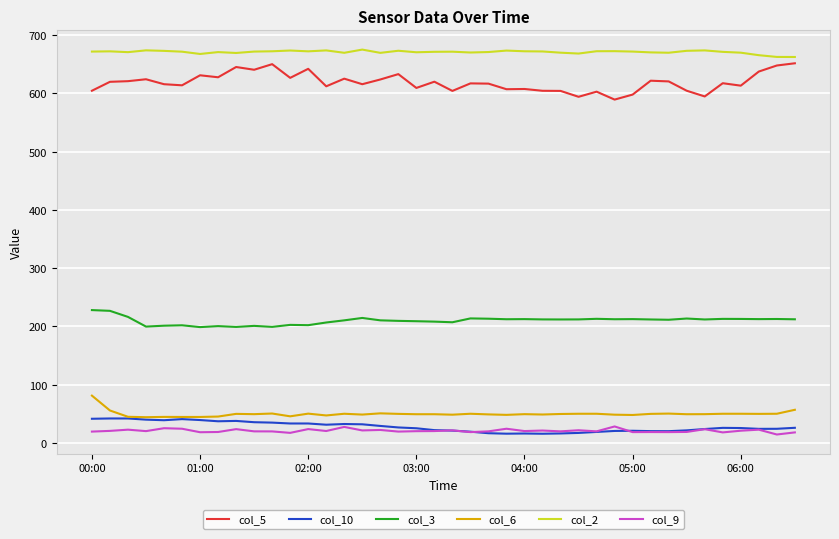

Which series has the largest range (max minus min)?

col_5